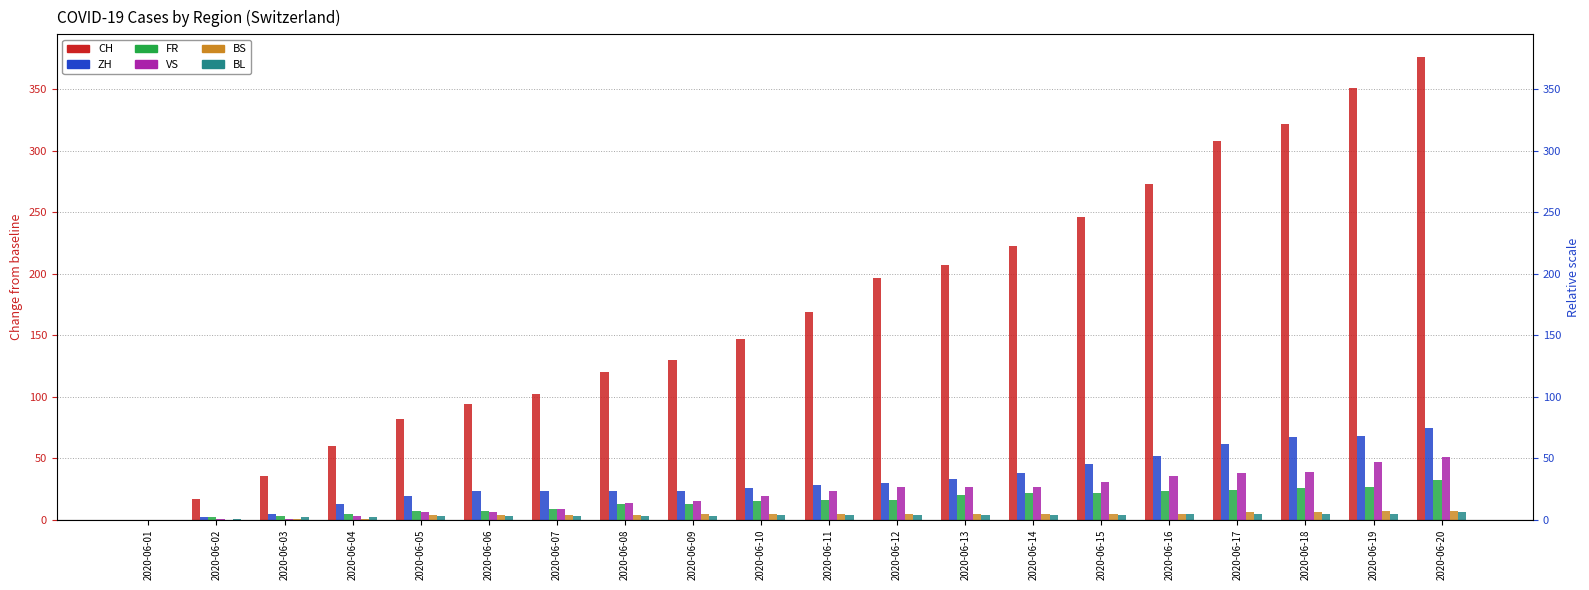

Does the chart contain stacked bars?

No